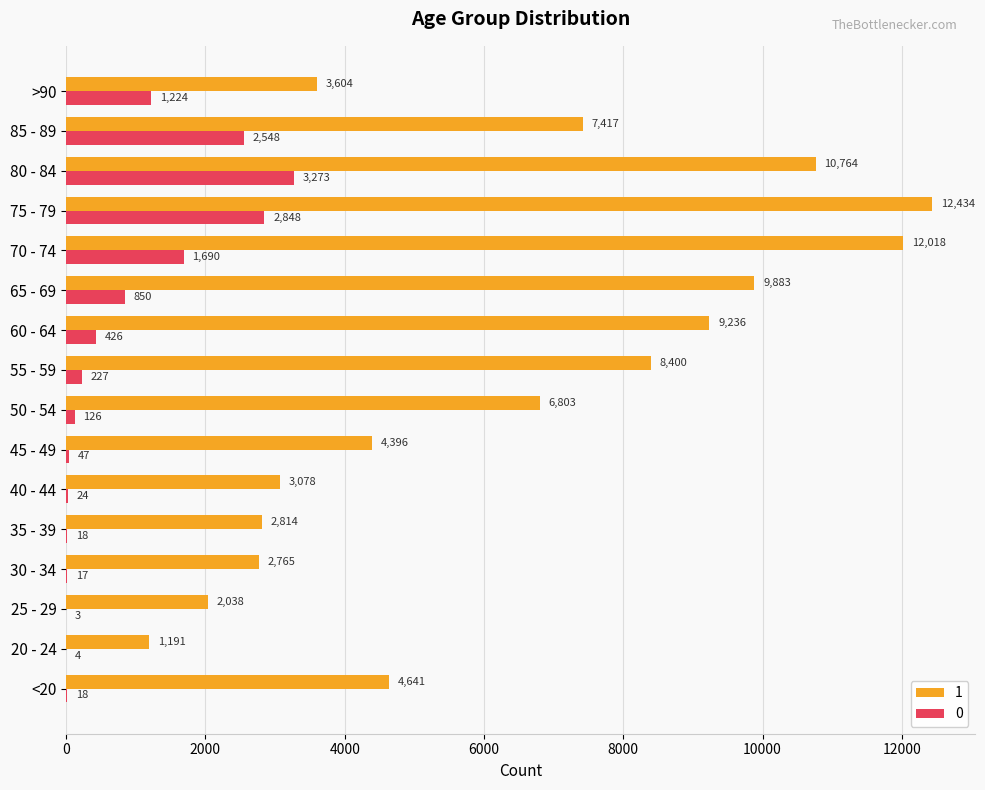

At which category is the sum across all series the highest?

75 - 79